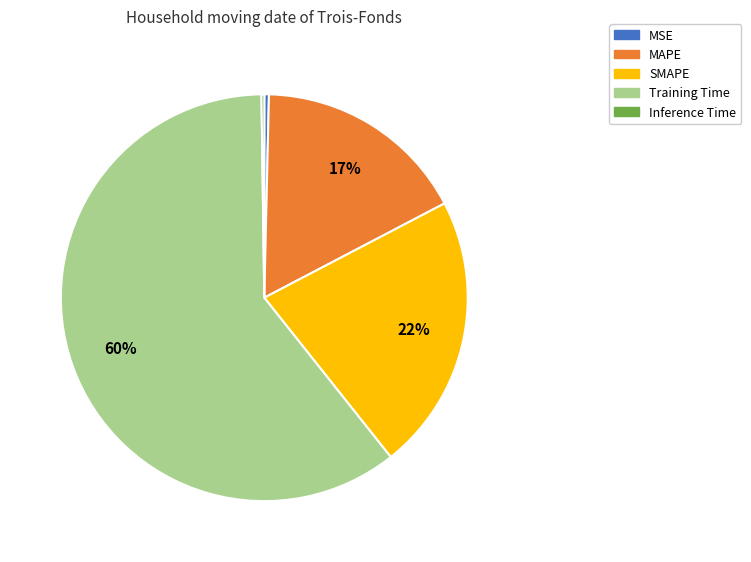

True or false: SMAPE accounts for 22% of the total.

True